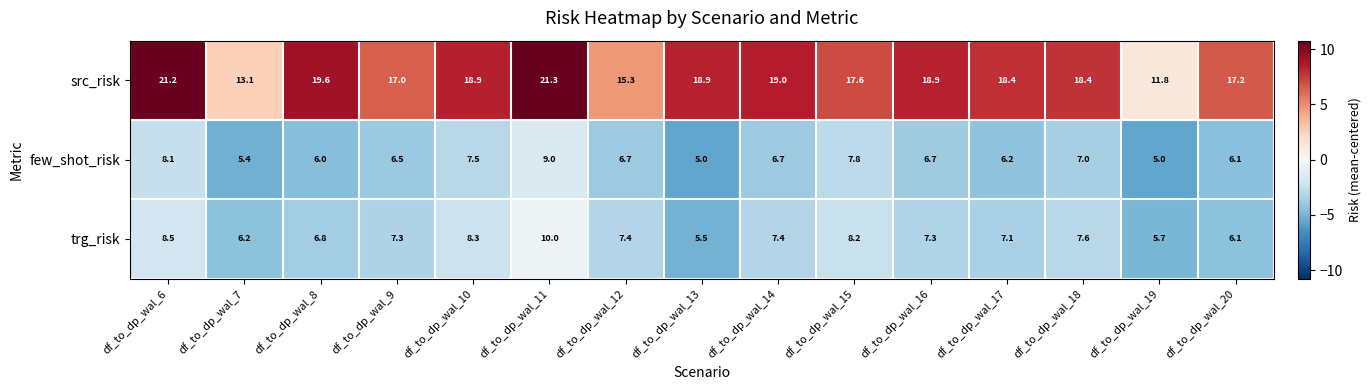

At which category is the sum across all series the highest?

df_to_dp_wal_11